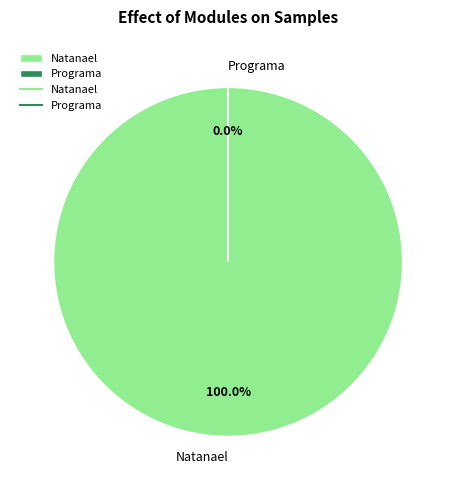

What is the largest slice in the pie chart?

Natanael